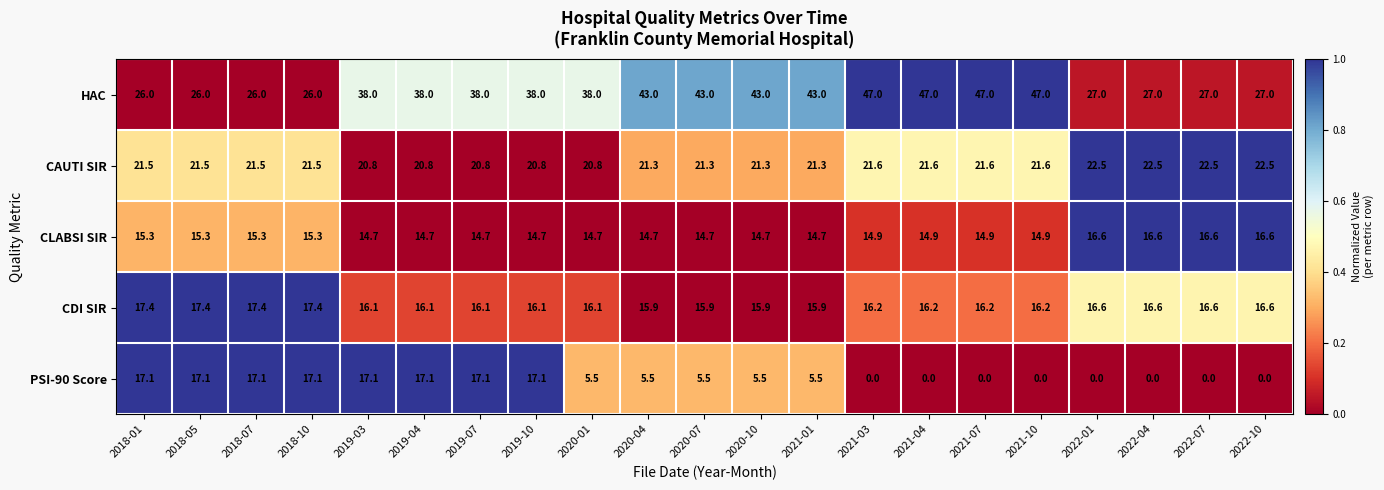

What is the difference between the highest and lowest values at 2020-07?

37.5